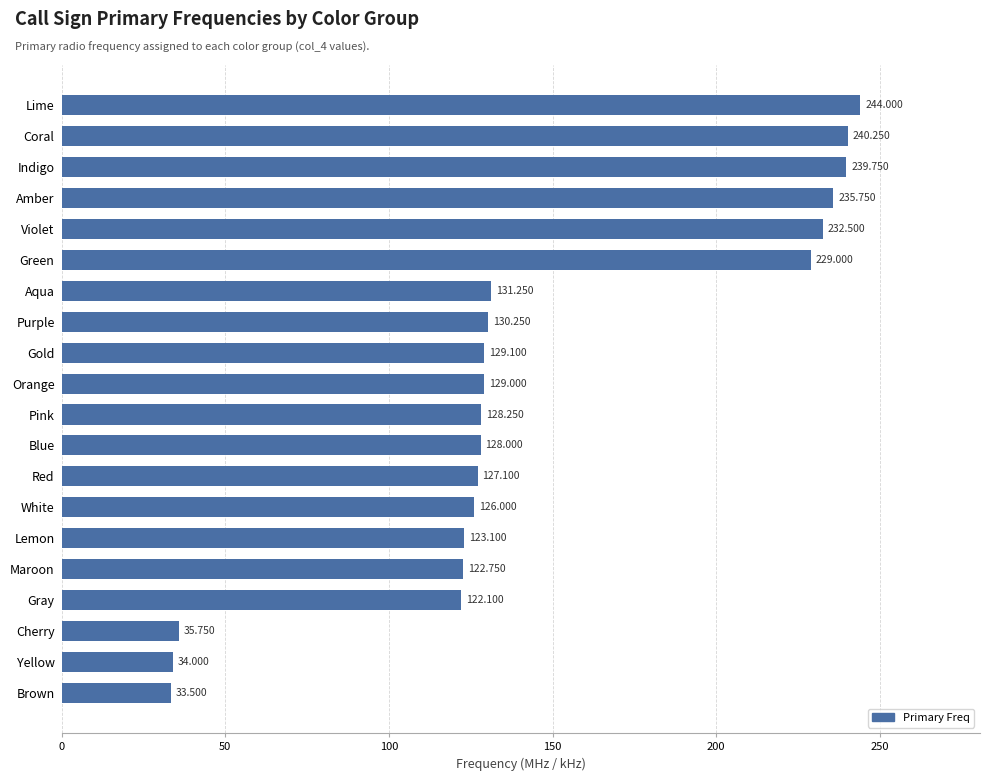

Between White and Yellow, which is larger?

White